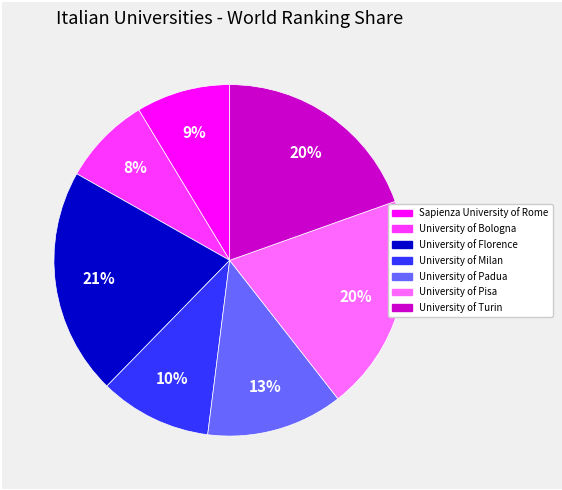

What is the largest slice in the pie chart?

University of Florence